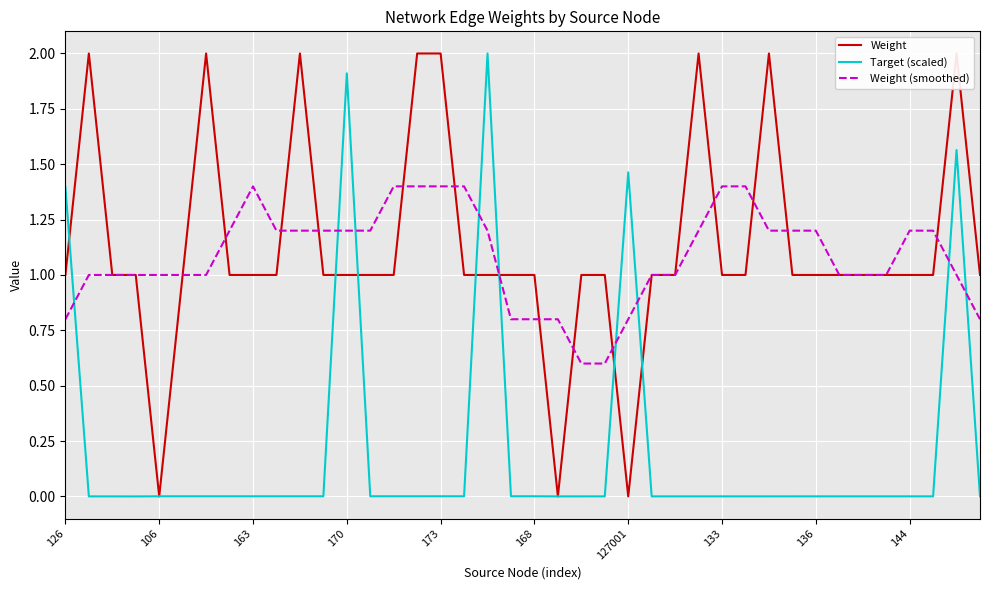

Rank the series by their maximum value, from highest to lowest.

Weight, Target (scaled), Weight (smoothed)